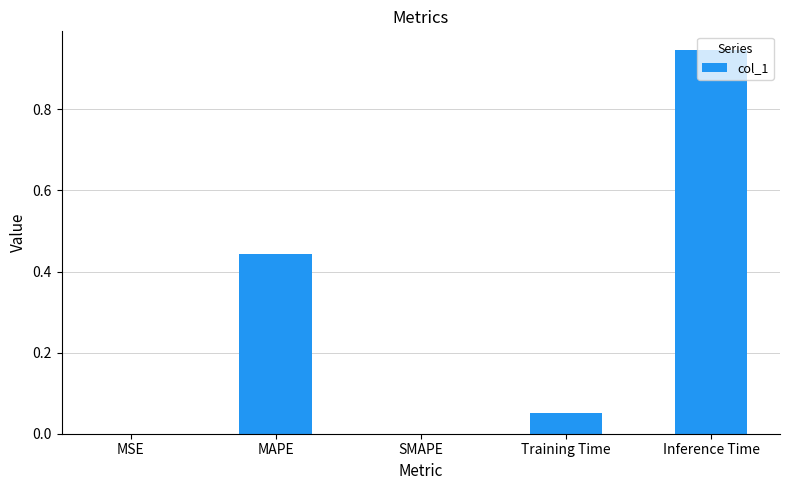

What is the sum of all values?

1.4